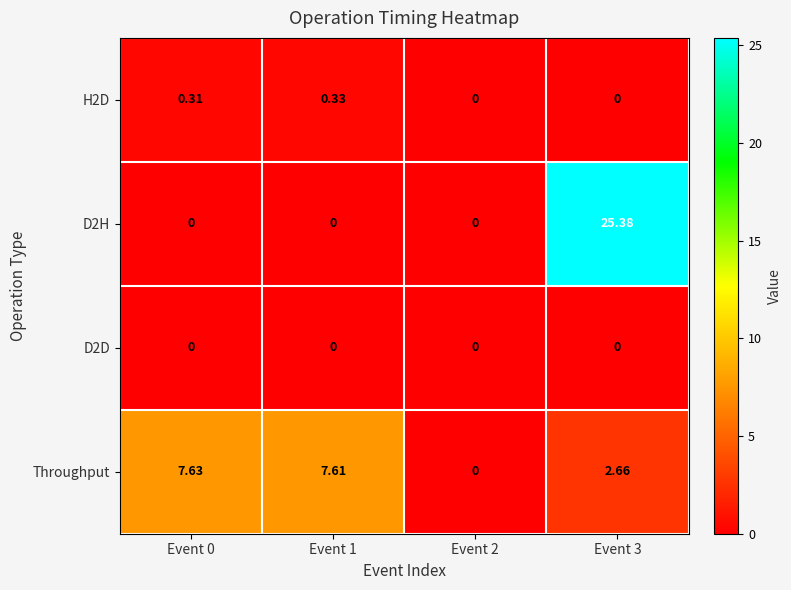

How many series are shown in this chart?

4